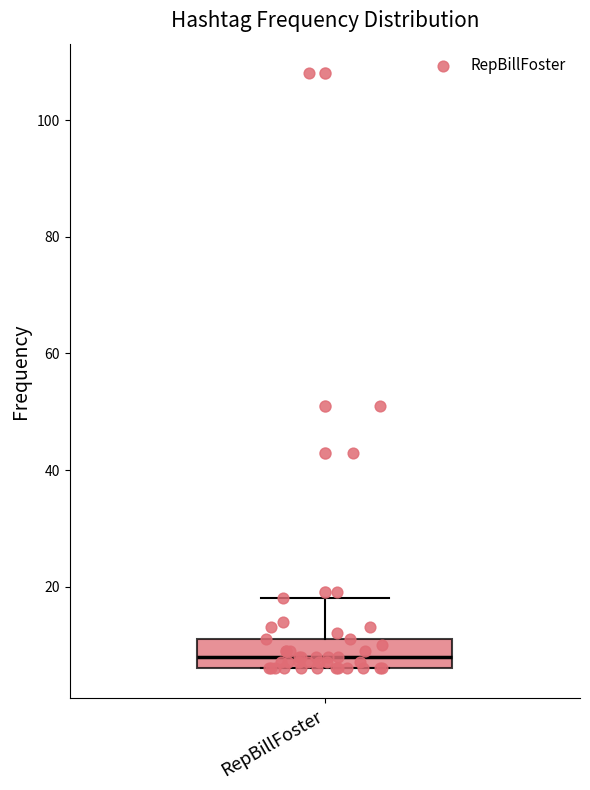

Transcribe this box plot: give where the median line is, the range the box spans, and where the two whiskers end, as read against the y-axis. The values are not printed on the chart, so give them approximately, as read against the axis.

median 8, box 6 to 12, whiskers 6 to 18